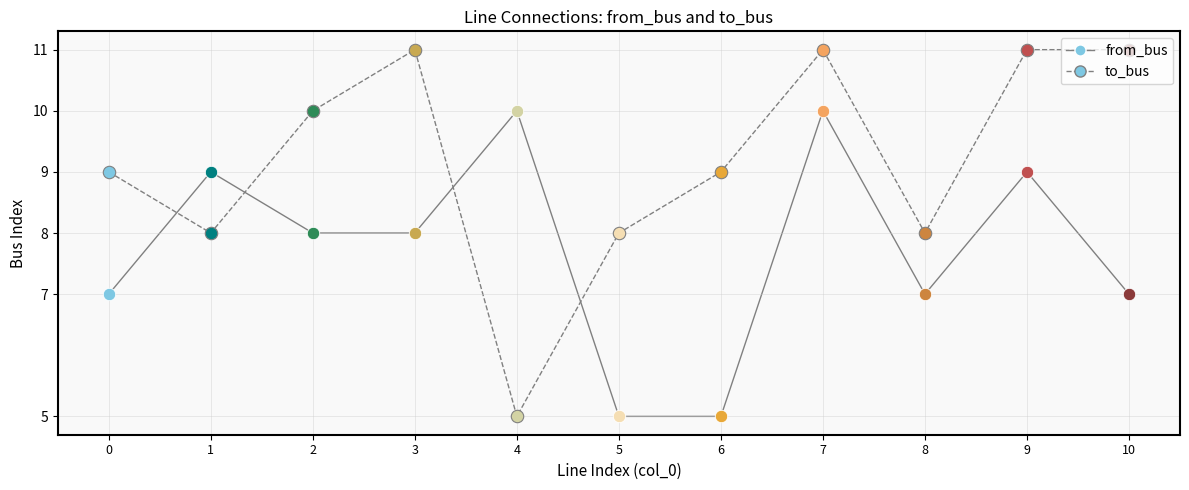

At how many categories does at least one series exceed 10?

4